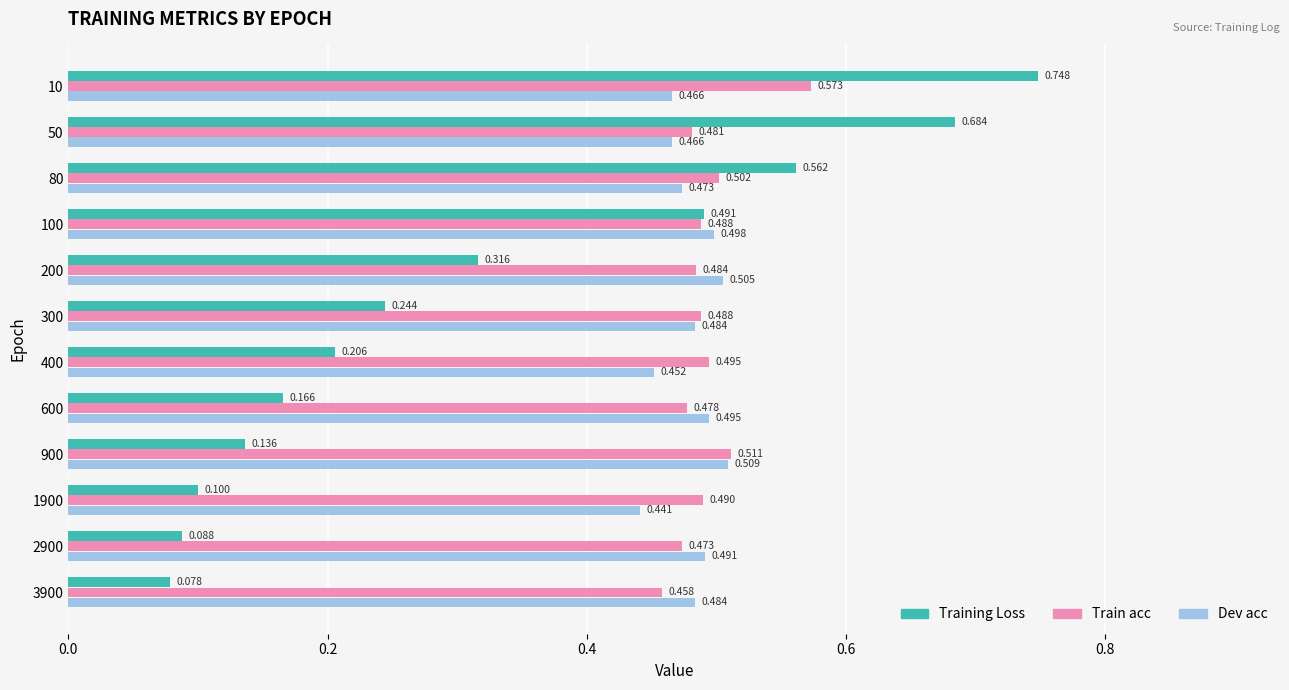

At 10, list the series in order from smallest to largest.

Dev acc, Train acc, Training Loss